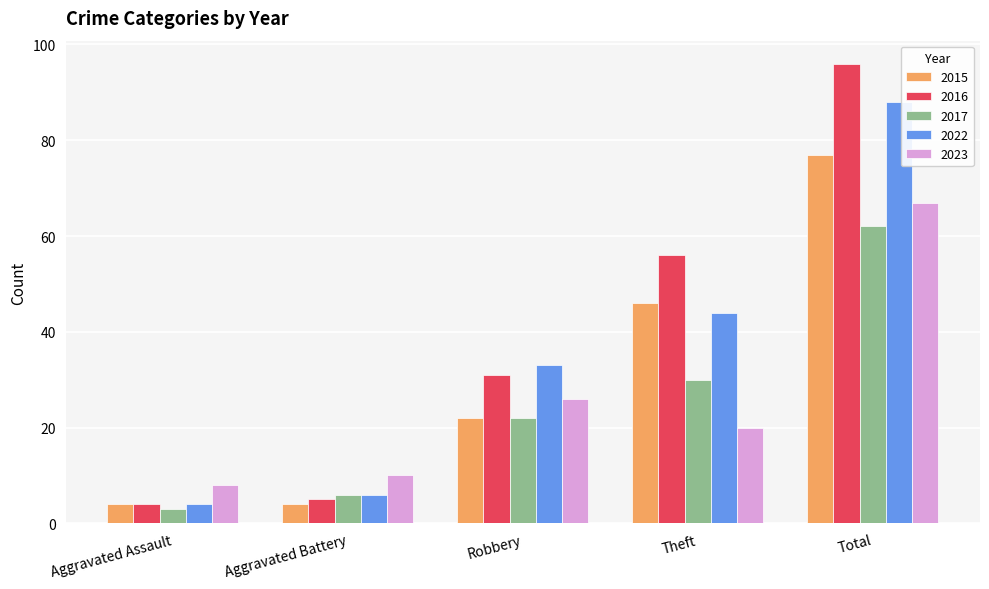

Between Theft and Total, which series saw the biggest shift?

2023